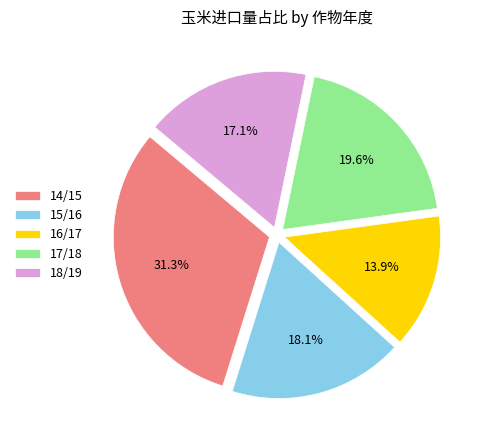

Which has a higher value, 14/15 or 18/19?

14/15